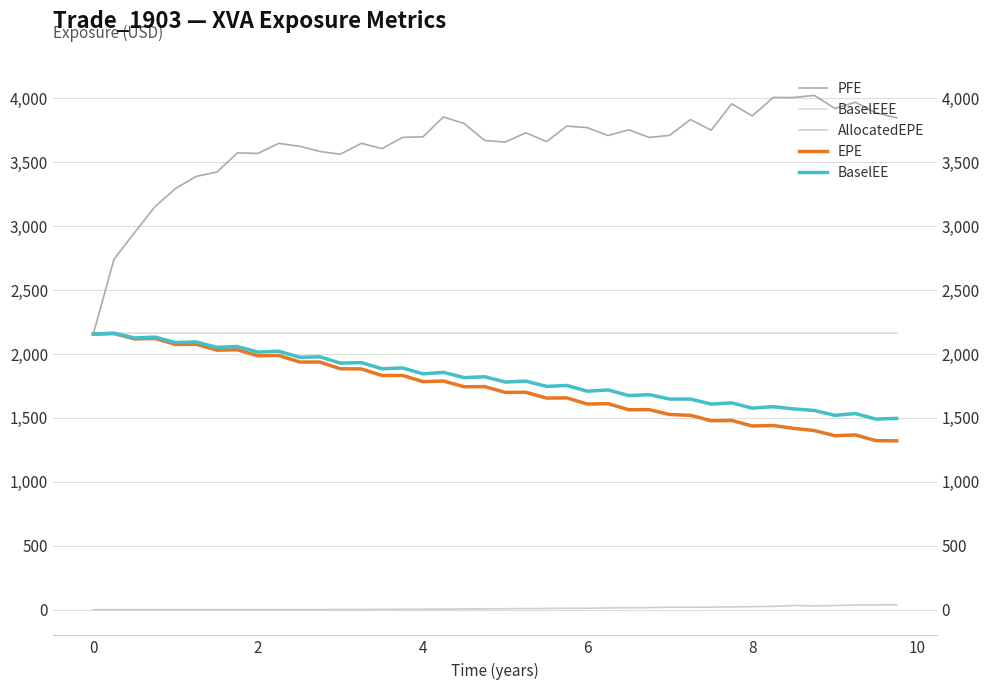

The value of EPE at 29 is 2699.1. True or false?

False